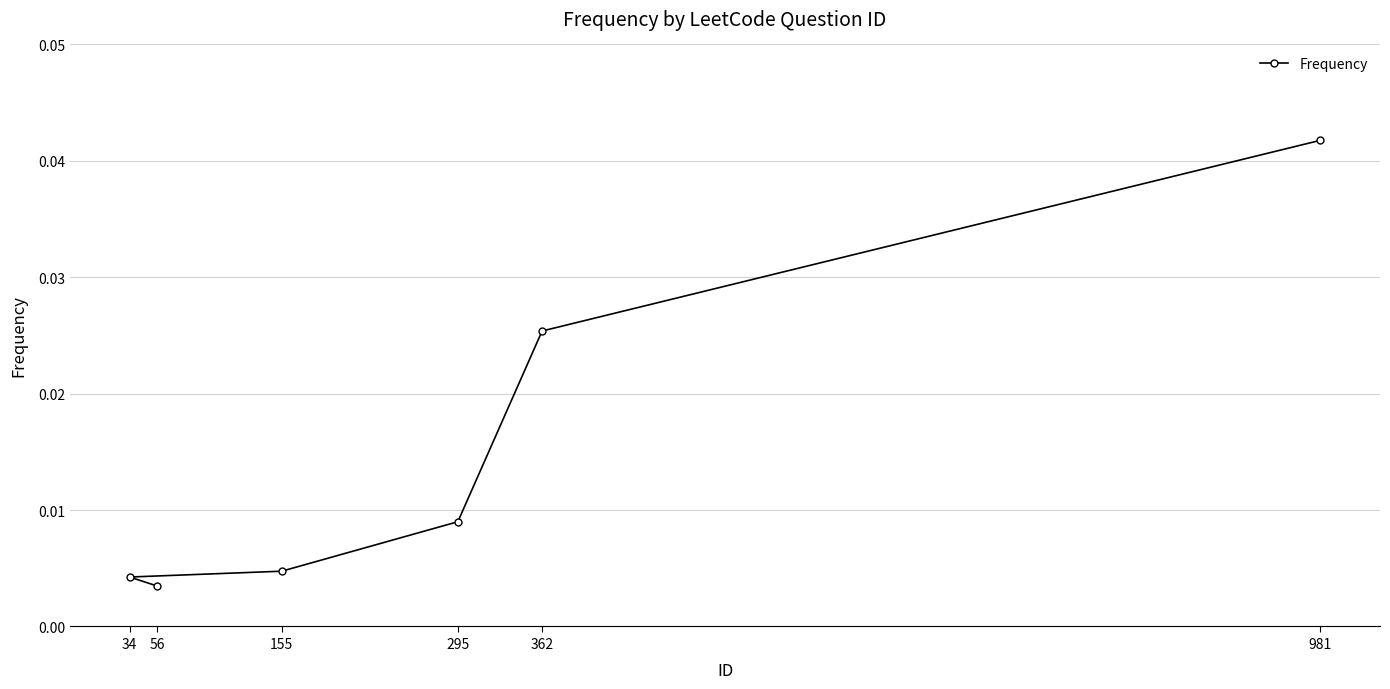

True or false: there are more than 2 points higher than both neighbors.

False